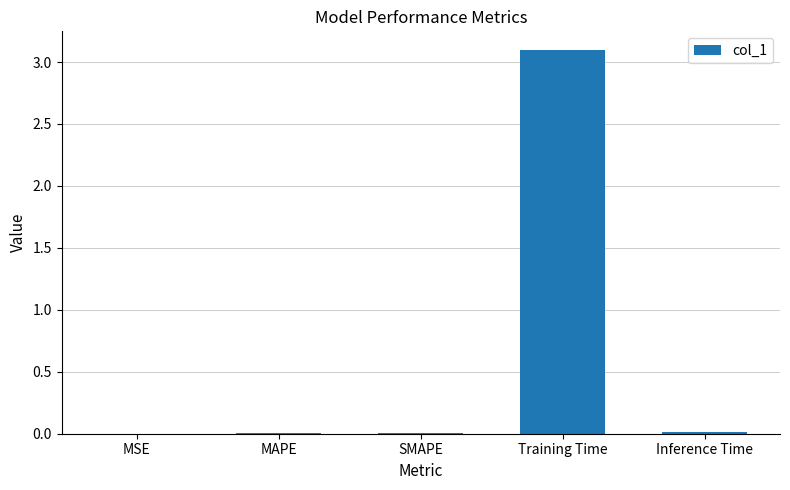

True or false: the data shows 1.5 at Training Time.

False